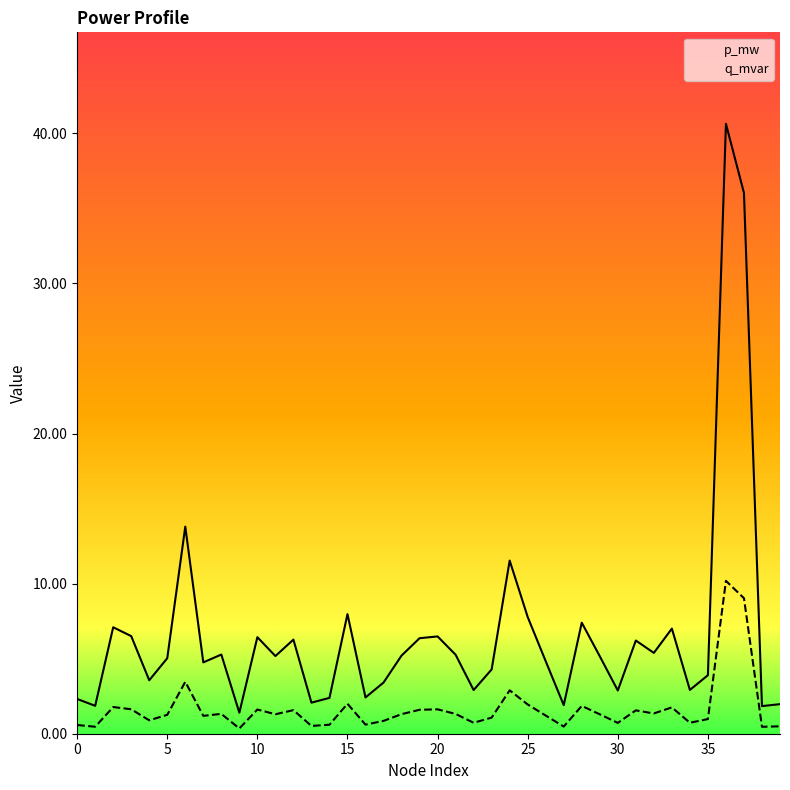

Between 19 and 32, which series saw the biggest shift?

p_mw